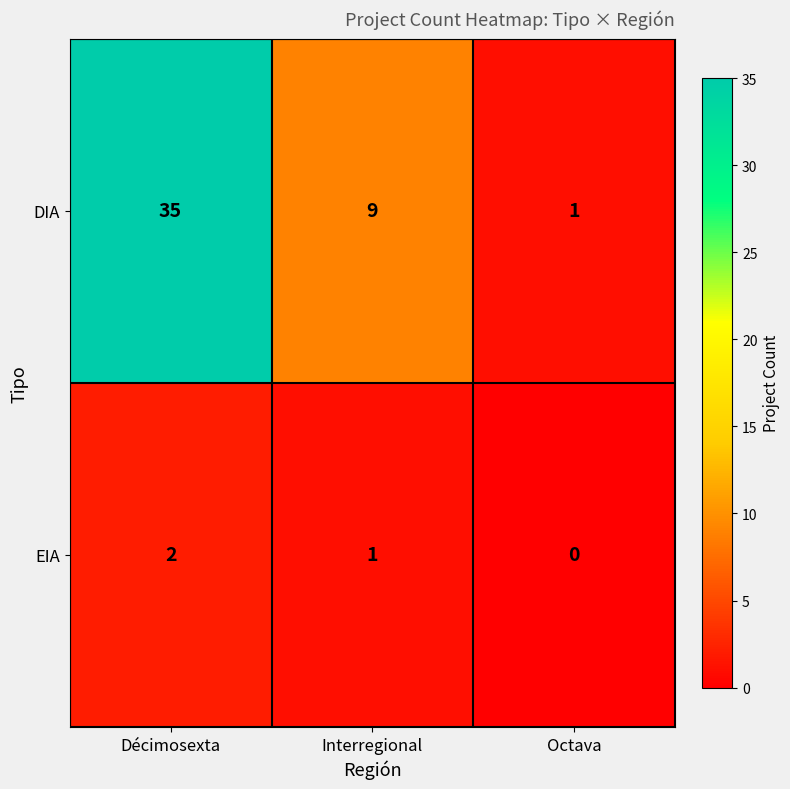

Where is DIA nearest to the value 18?

Interregional